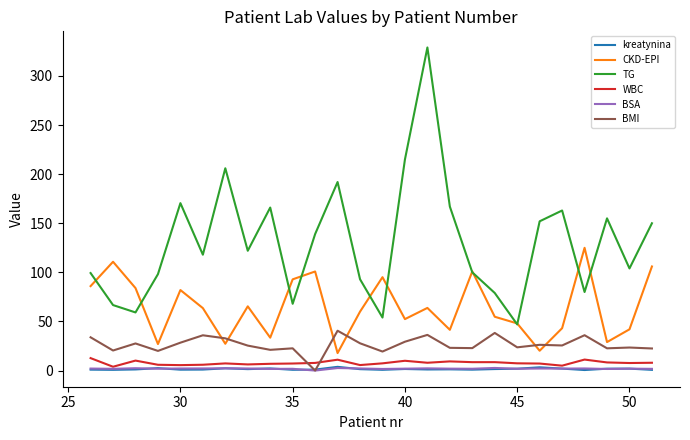

Is this an area chart (filled region under the line)?

No